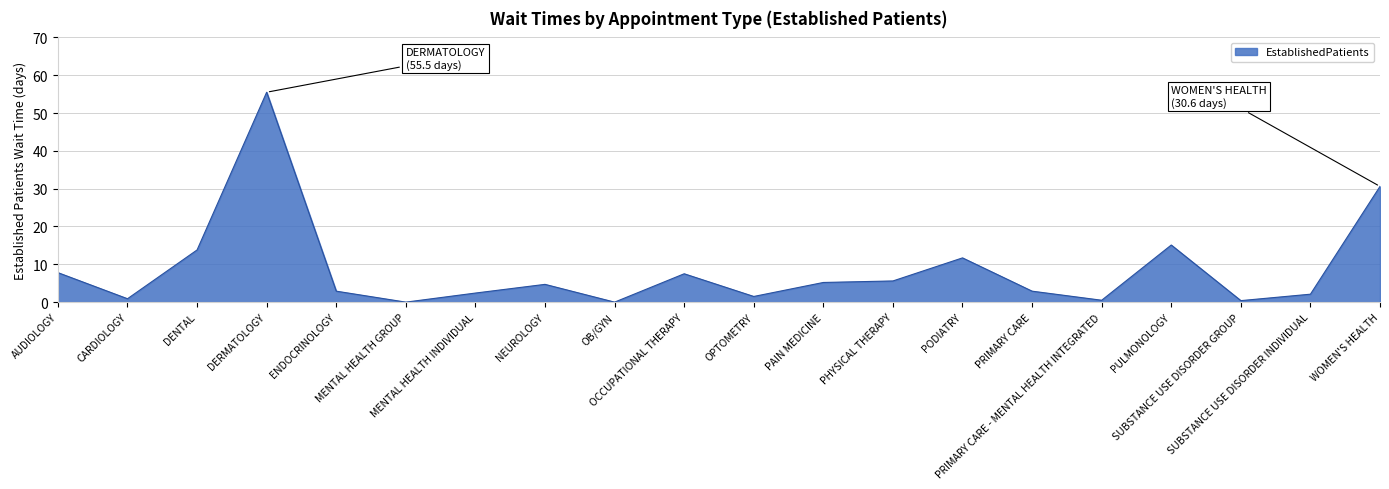

True or false: there are more than 0 points higher than both neighbors.

True